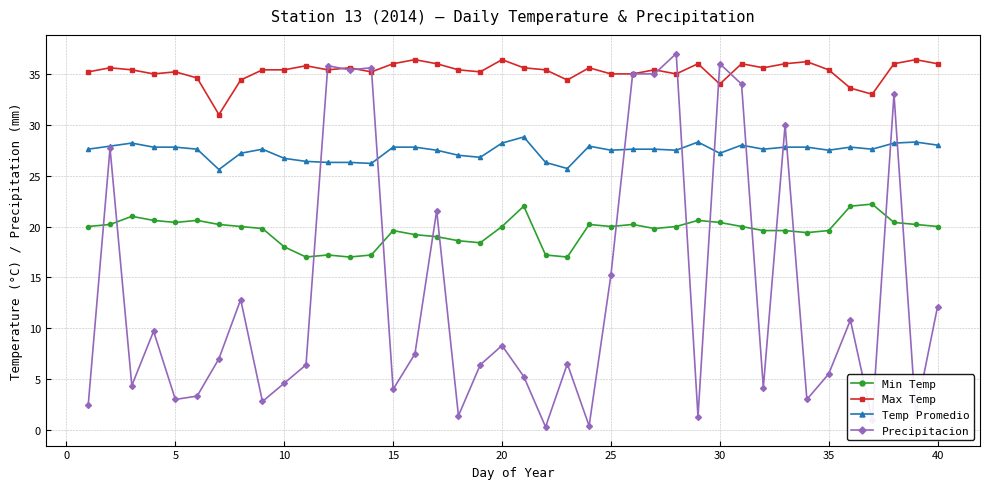

Rank the series by their maximum value, from lowest to highest.

Min Temp, Temp Promedio, Max Temp, Precipitacion